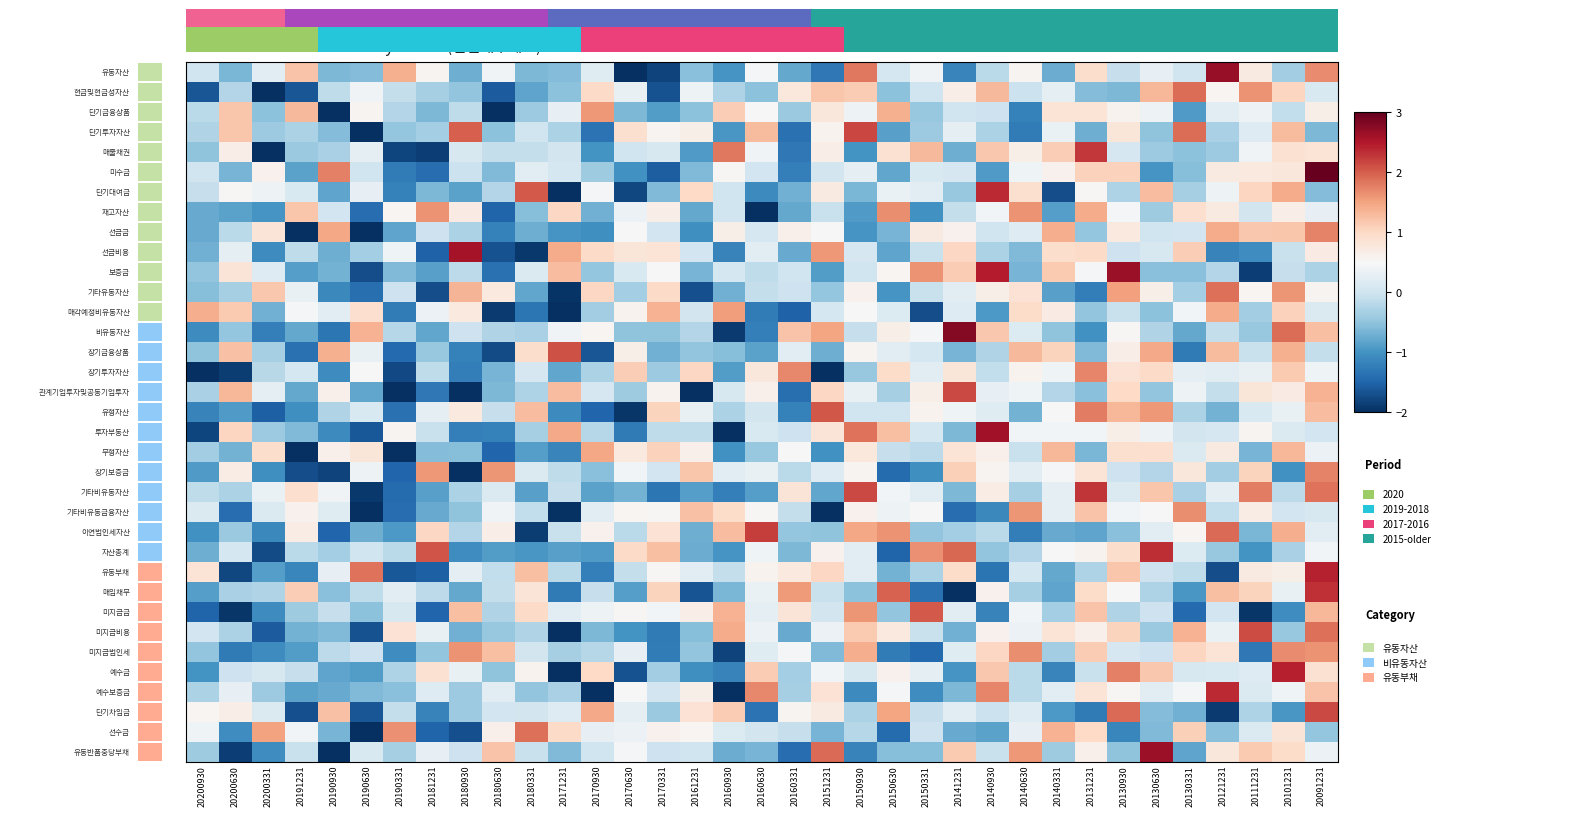

At how many categories does at least one series exceed 2?

17